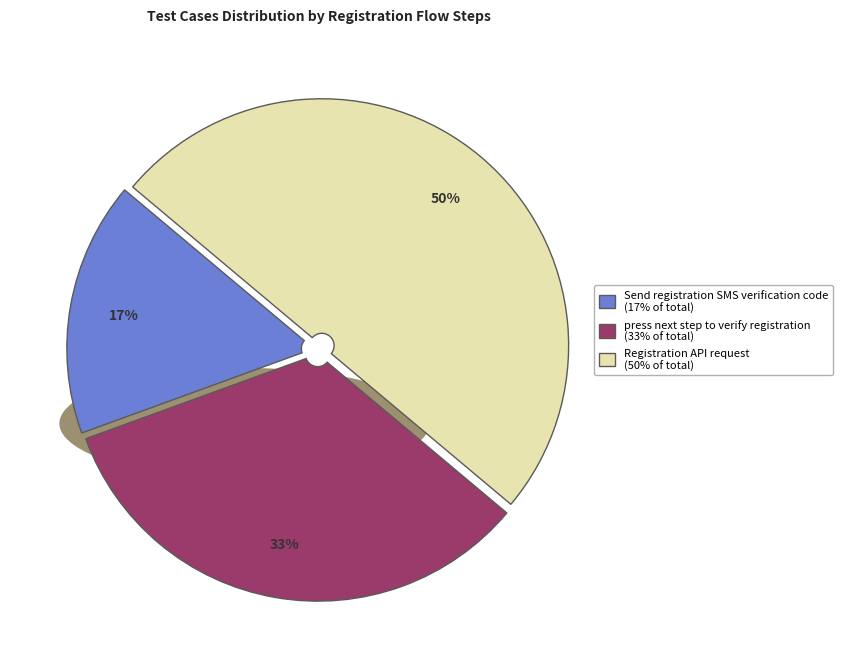

What is the change in value from press next step to verify registration to Registration API request?

+1